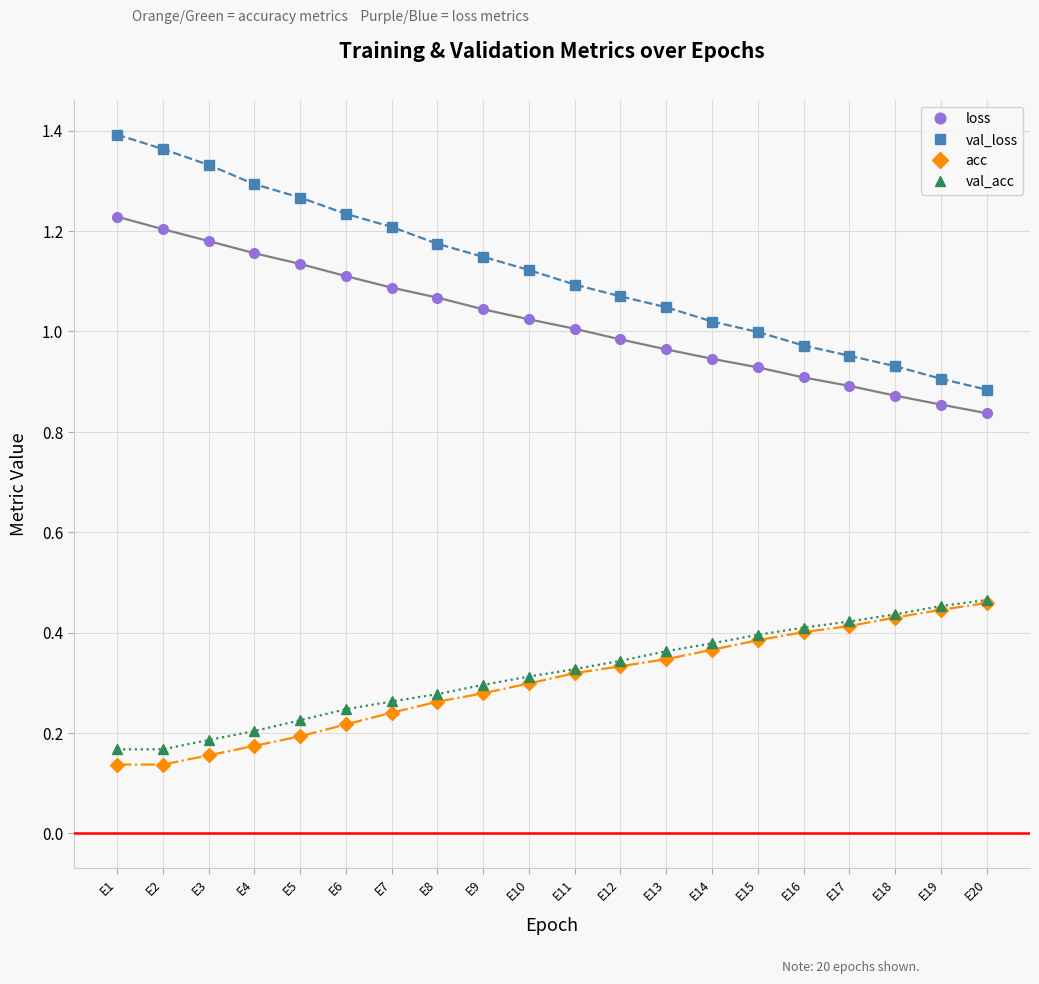

Between E1 and E16, which series saw the biggest shift?

val_loss